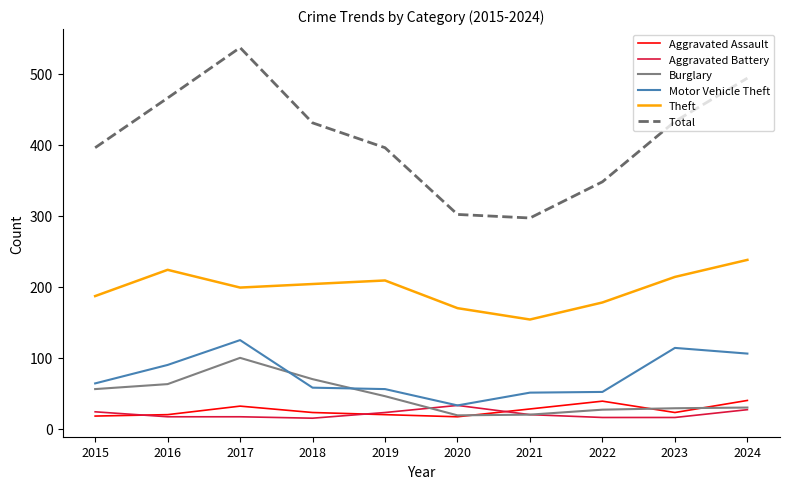

True or false: Total and Aggravated Battery intersect in this chart.

False